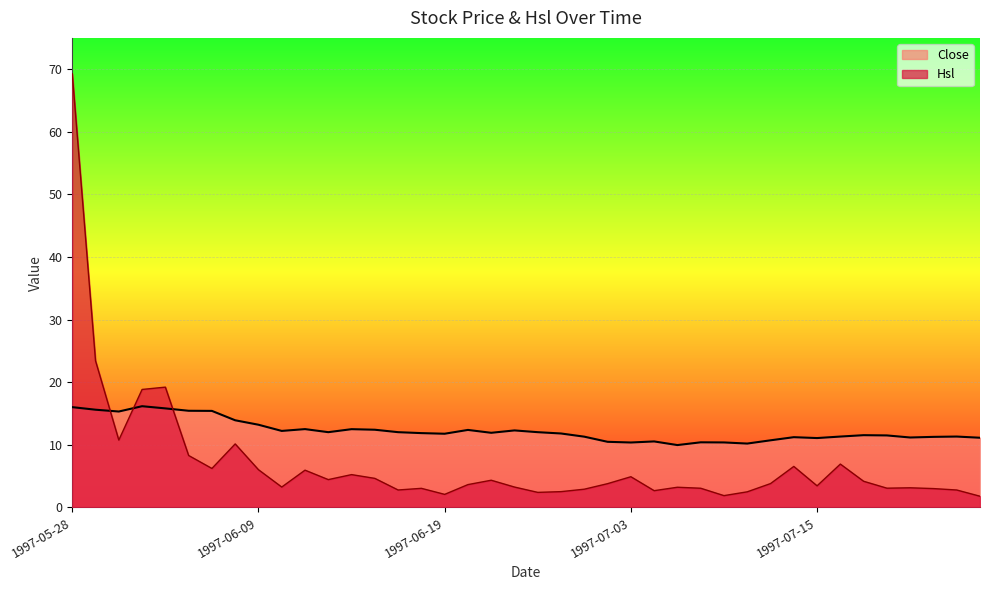

At how many categories does at least one series exceed 21?

2